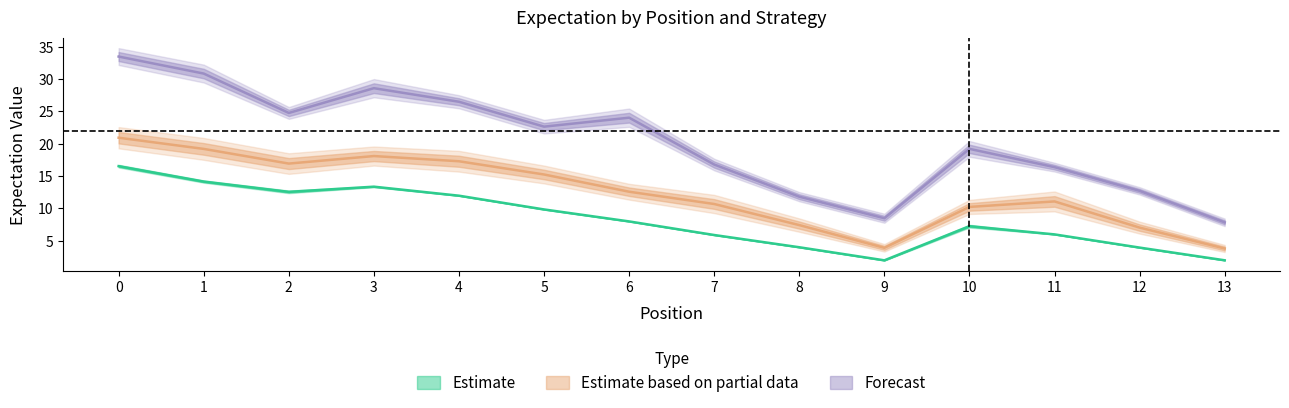

True or false: Forecast has a value of 7.4 at 1.

False